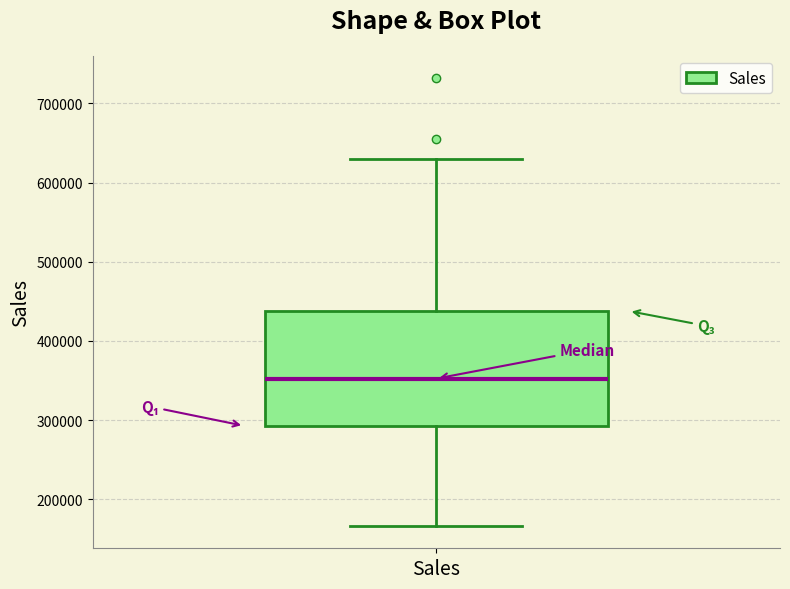

Where does the upper whisker of the box for Sales end on the y-axis? The values are not printed on the chart, so give them approximately, as read against the axis.

630000